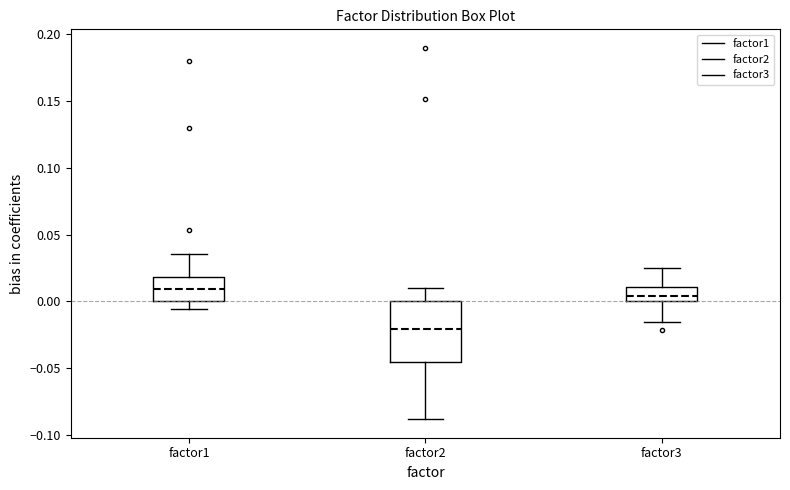

Reading left to right, transcribe this box plot: for each box, give where its median line is, the range the box spans, and where its two whiskers end, as read against the y-axis. The values are not printed on the chart, so give them approximately, as read against the axis.

factor1: median 0.010, box 0.000 to 0.020, whiskers -0.005 to 0.035
factor2: median -0.020, box -0.045 to 0.000, whiskers -0.090 to 0.010
factor3: median 0.005, box 0.000 to 0.010, whiskers -0.015 to 0.025